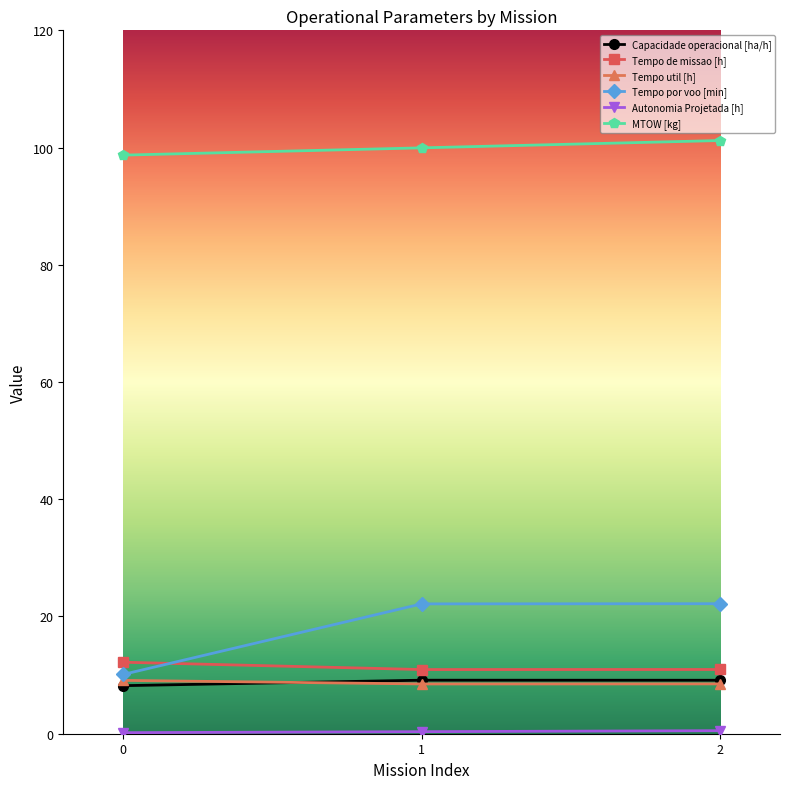

True or false: Tempo por voo [min] has a value of 10.1 at 0.

True